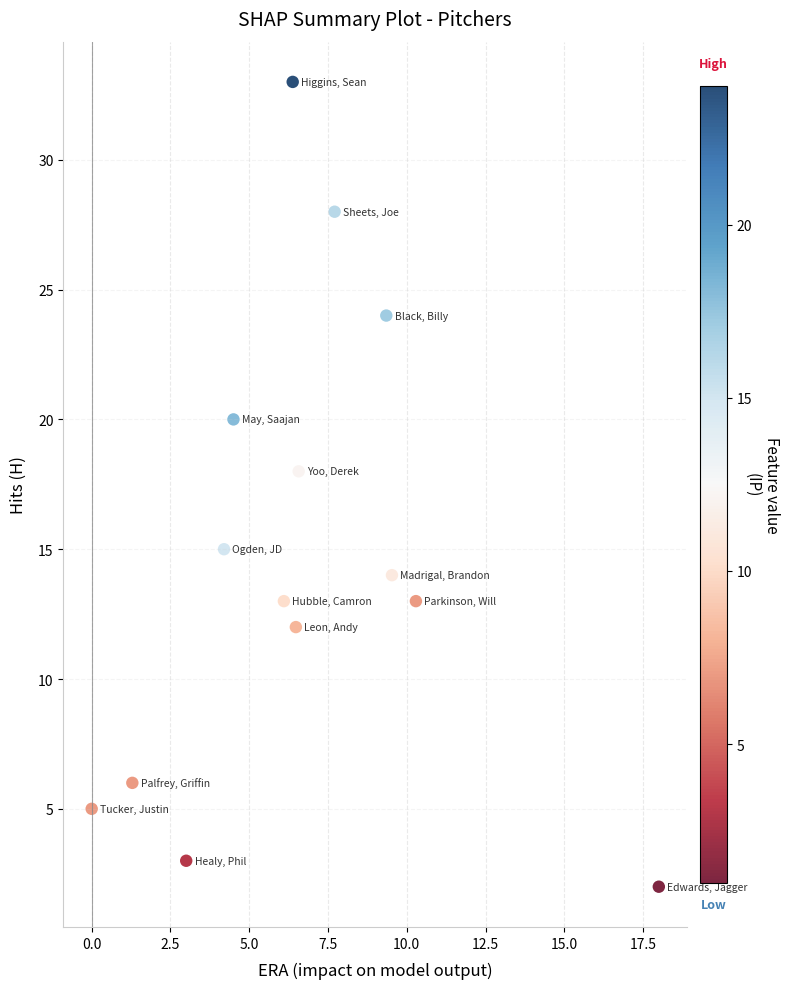

What Y value in the scatter plot is closest to 17?

18